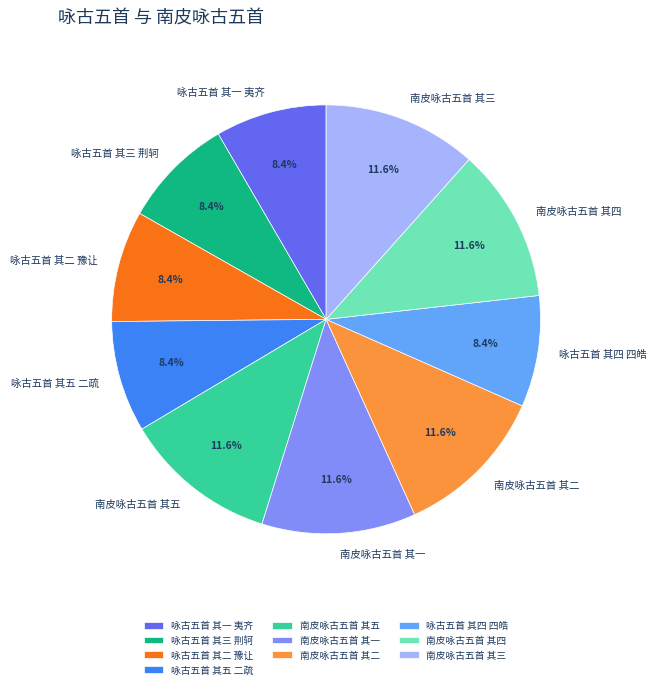

Which has a higher value, 南皮咏古五首 其二 or 咏古五首 其四 四皓?

南皮咏古五首 其二